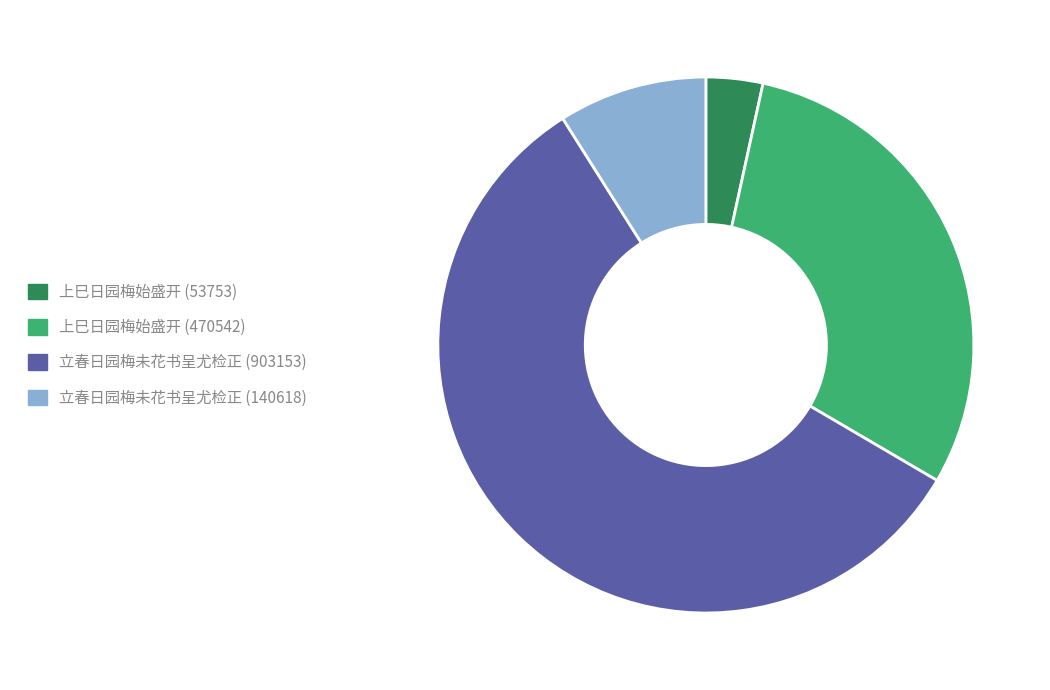

Which category has the biggest portion of the pie?

立春日园梅未花书呈尤检正 (903153)